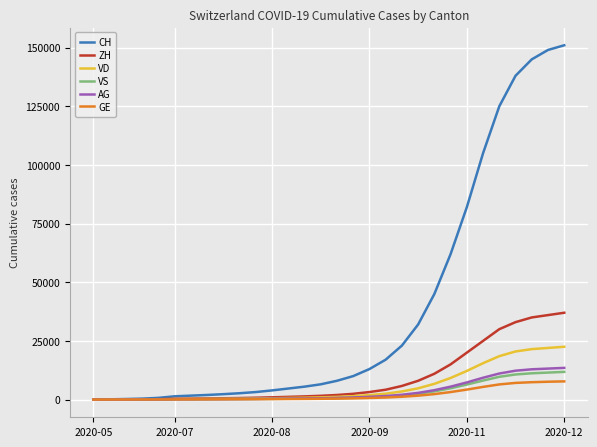

What is the maximum value for ZH?

37000